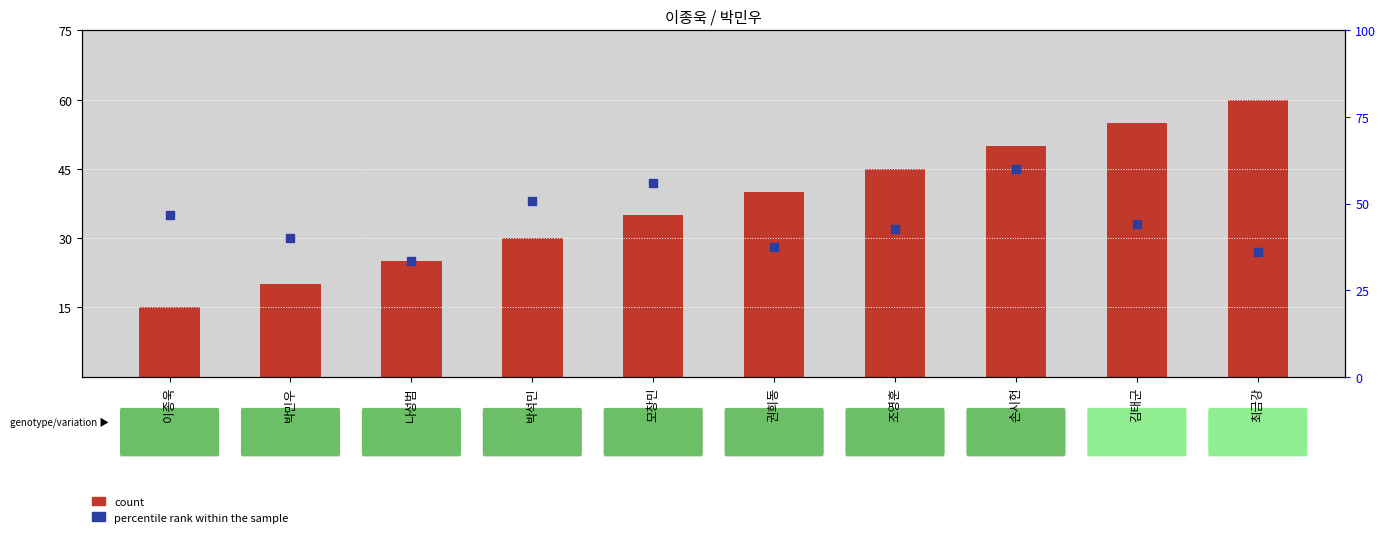

Which series has the largest total across all categories?

count